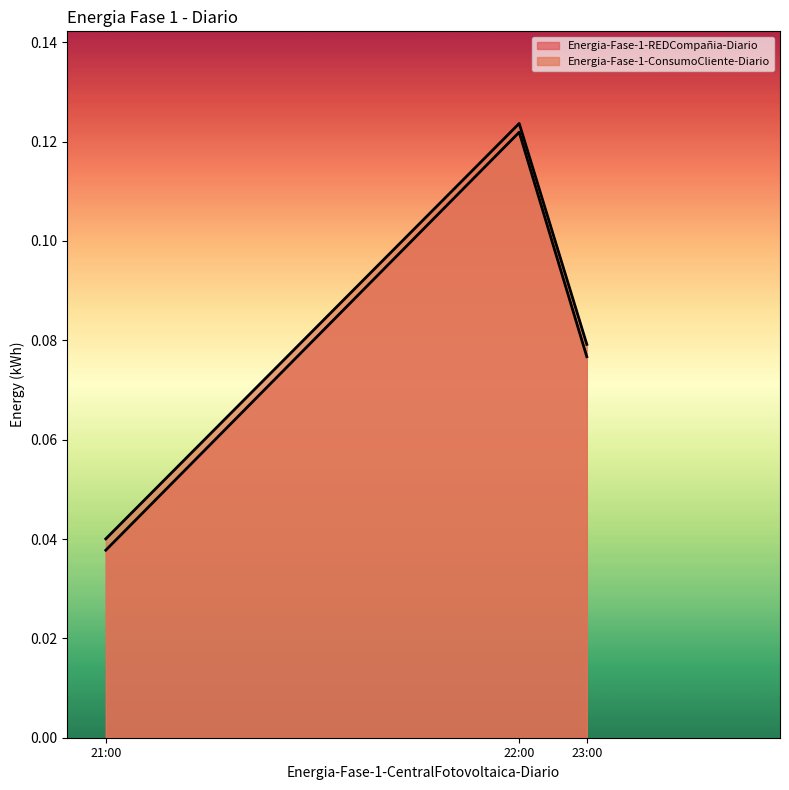

Is it true that Energia-Fase-1-REDCompañia-Diario equals 0.1 at 23:00?

False